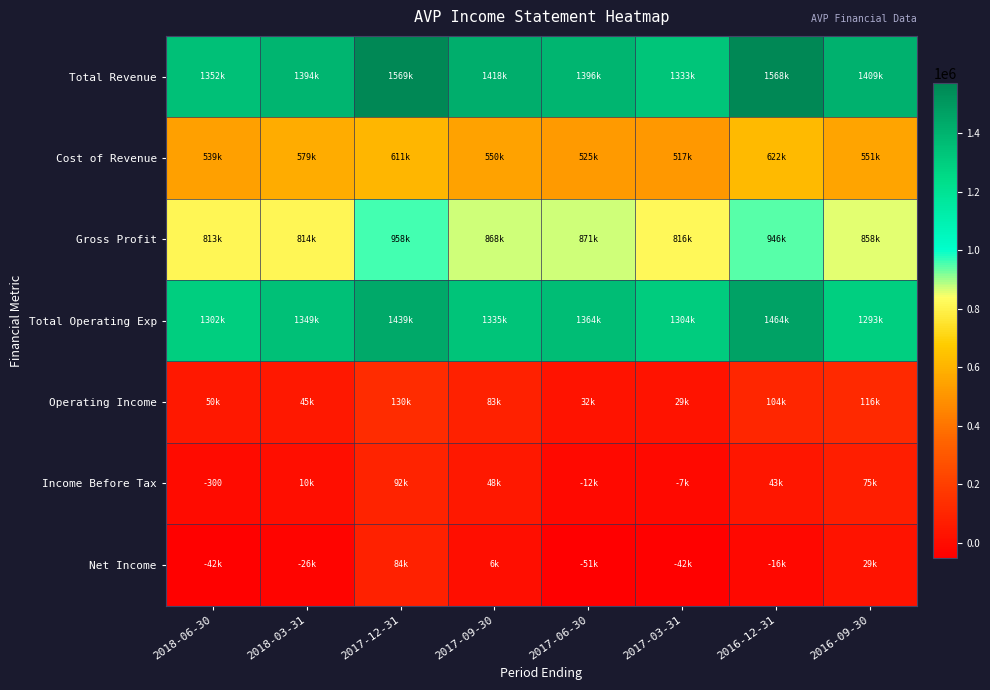

What is the smallest value displayed?

-50600